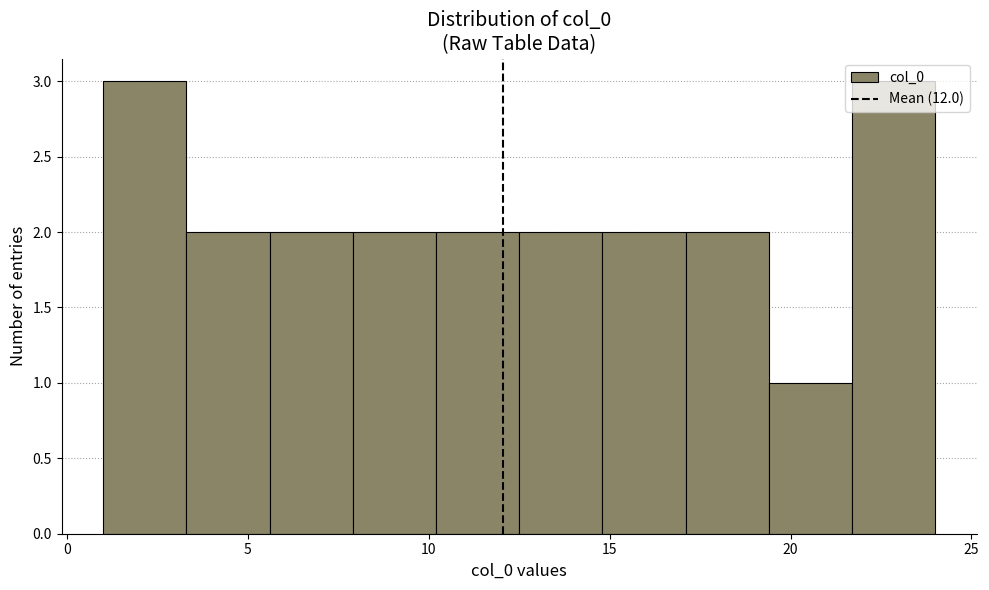

How tall is the bar that spans 3.3 to 5.6 on the x-axis? Neither the bar edges nor the heights are printed on the chart, so give them approximately, as read against the axes.

2